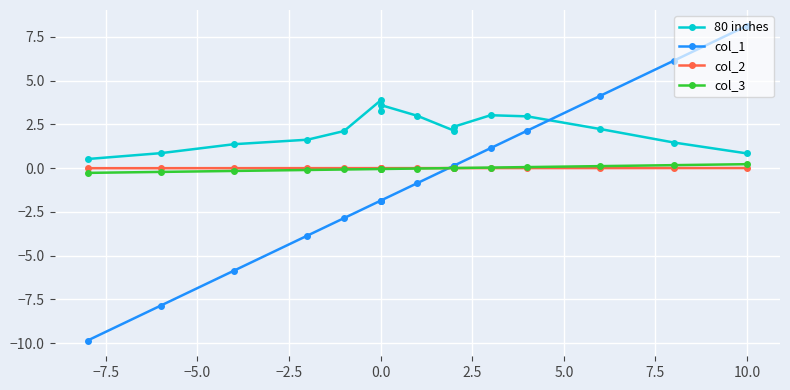

How many categories are shown in the chart?

16